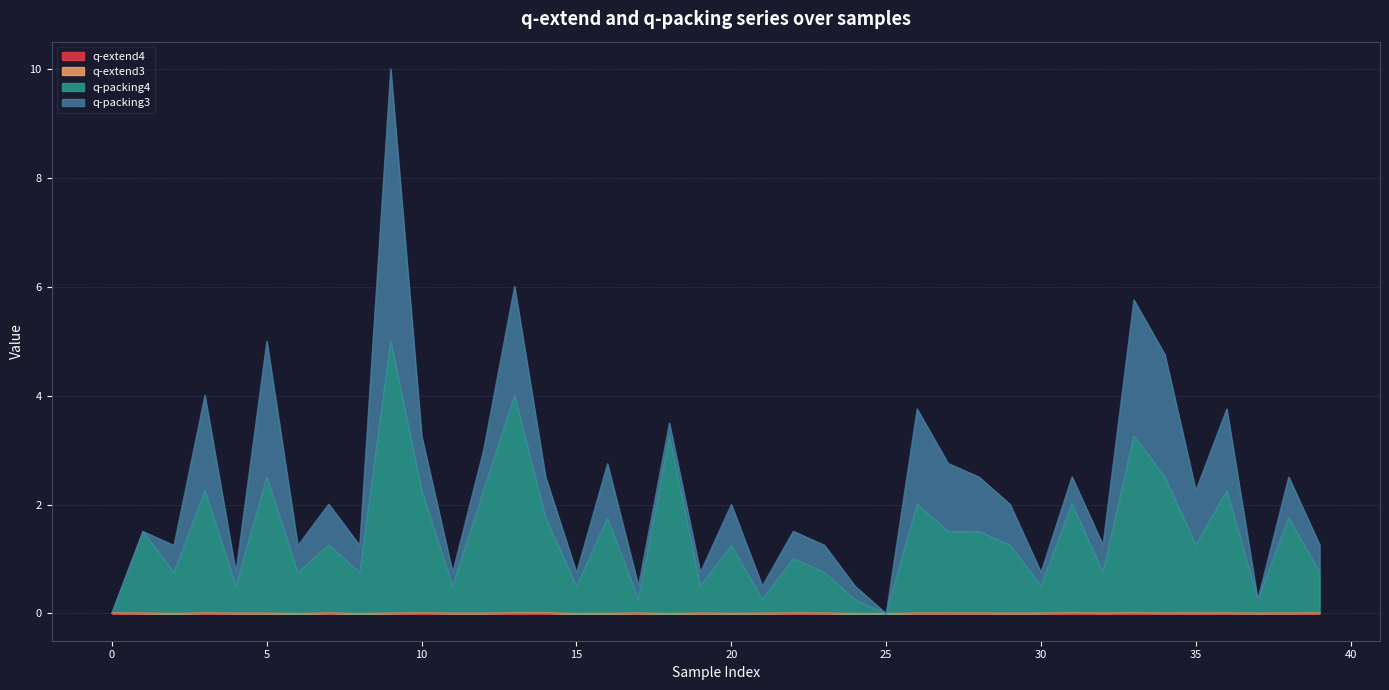

True or false: q-packing4 and q-extend3 cross at least once.

False